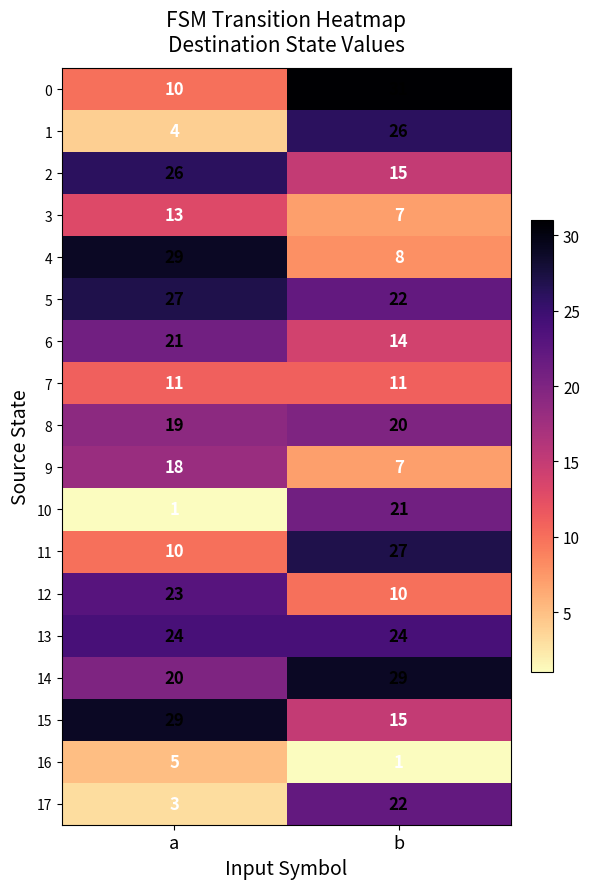

The 13 series shows 24 at b. True or false?

True